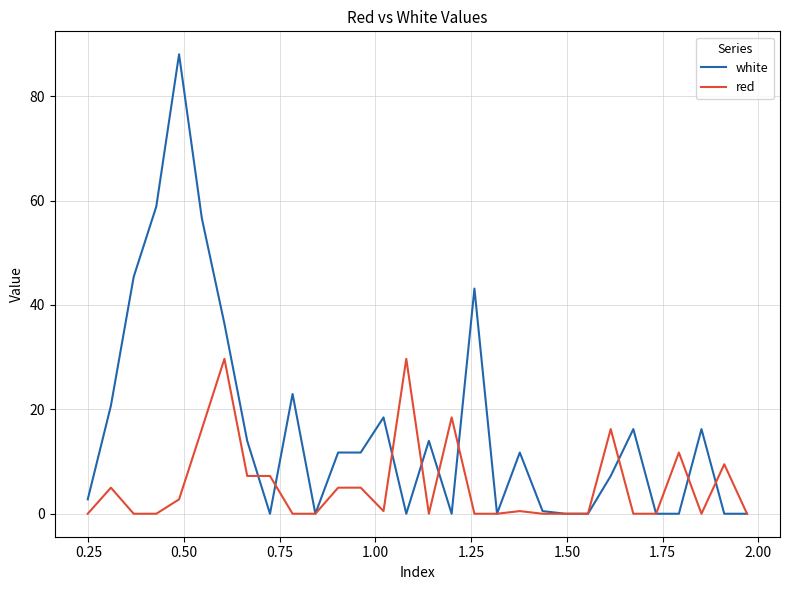

What is the average value of the red series?

5.5